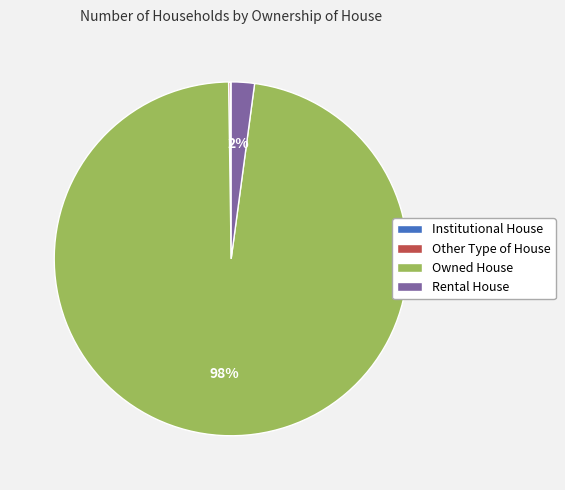

To the nearest percent, what is the difference between the largest and smallest slice percentages?

98%